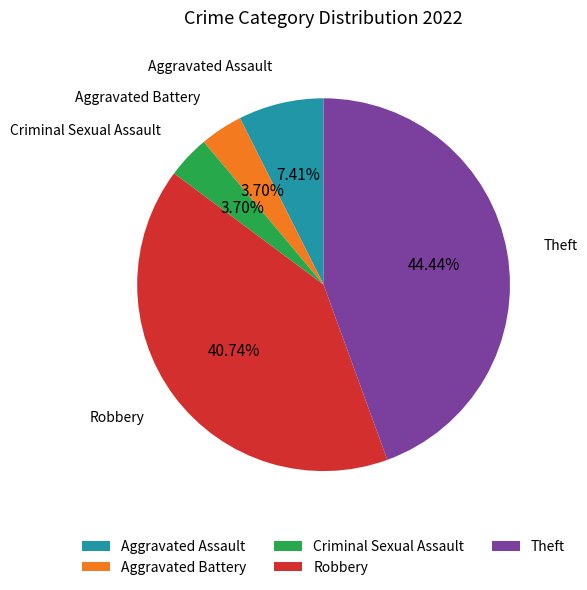

What percentage do Theft and Aggravated Battery together represent?

48.1%